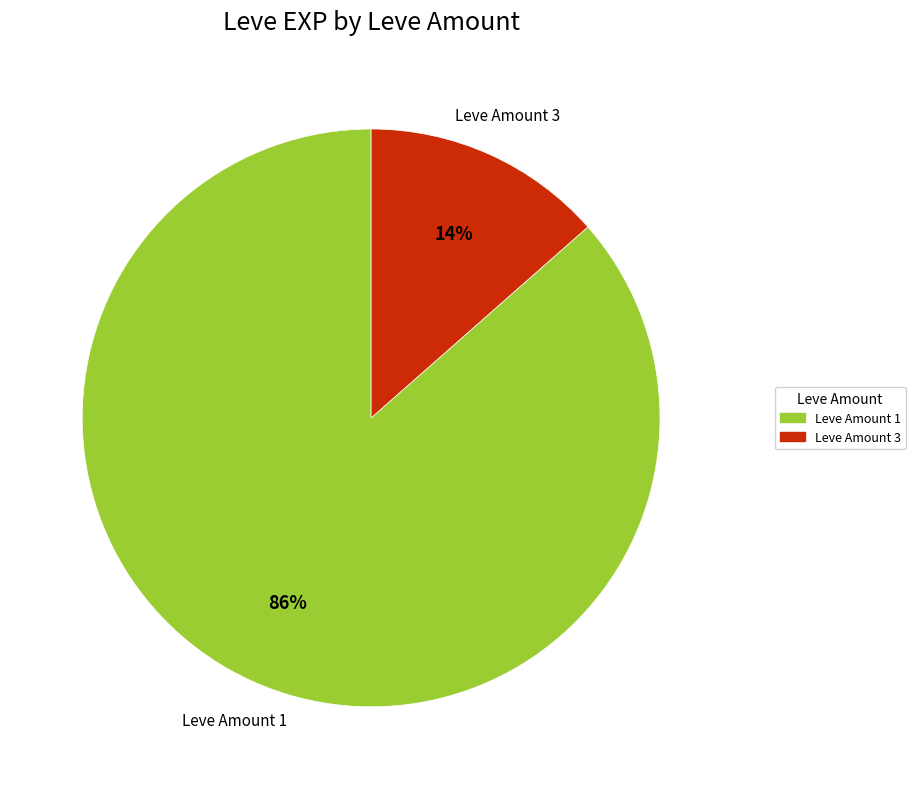

Is there a majority slice in this chart?

Yes